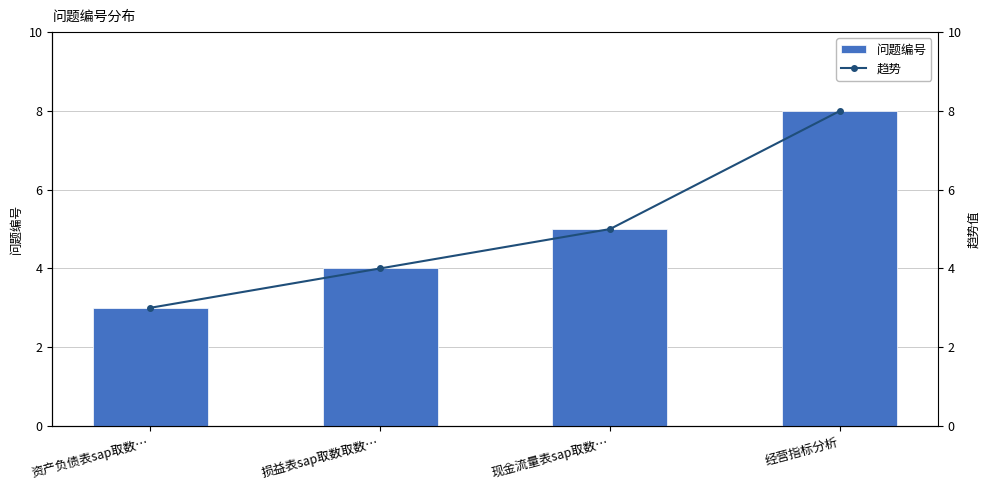

What is the average value of the 问题编号 series?

5